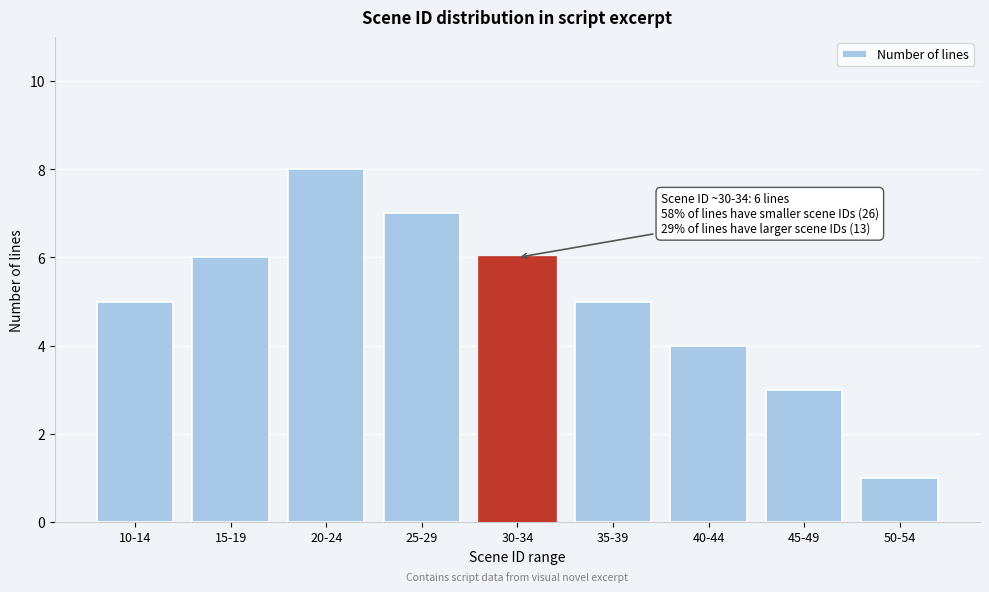

Reading left to right, list all the values displayed in this chart.

5	6	8	7	6	5	4	3	1